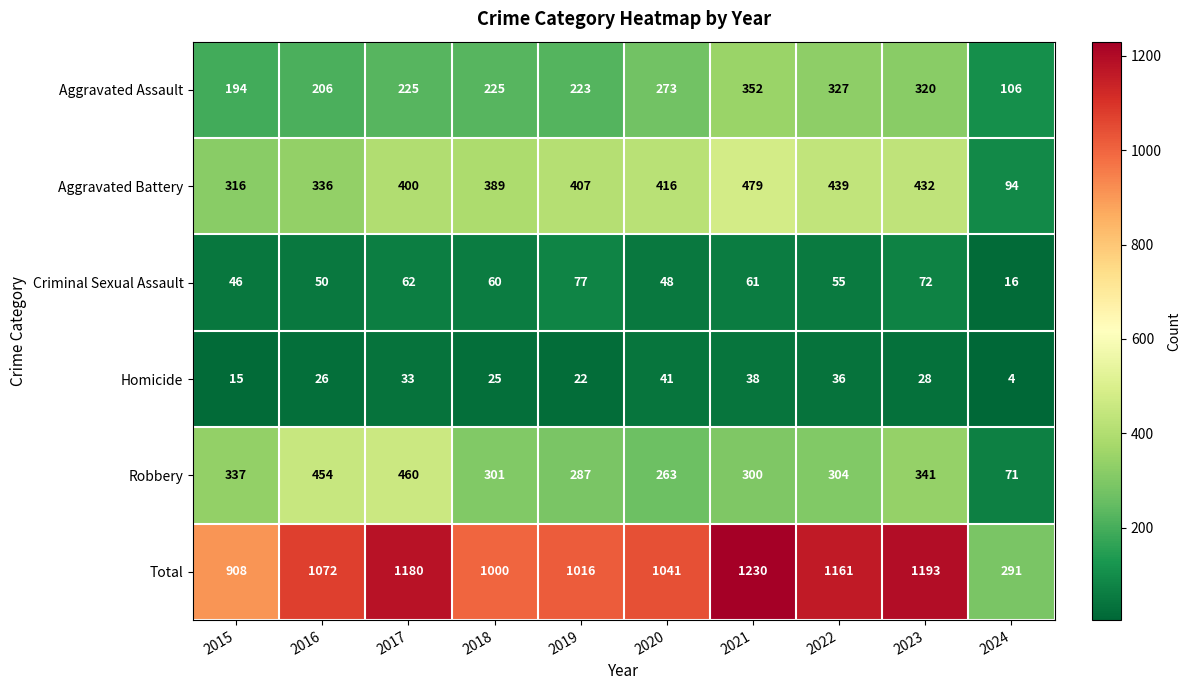

Is it true that Robbery equals 71 at 2024?

True